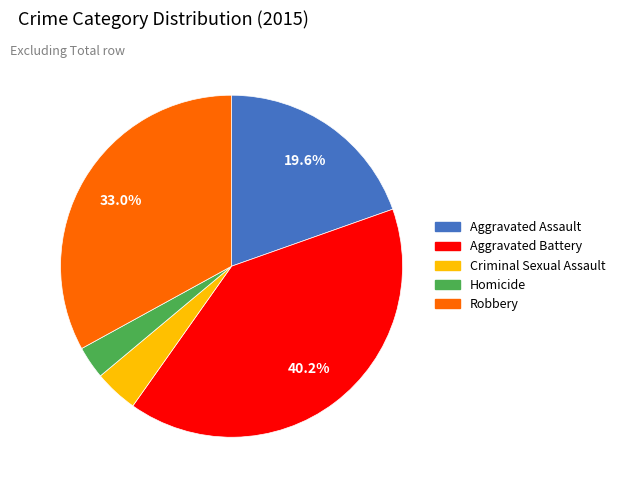

Which category has the smallest portion of the pie?

Homicide